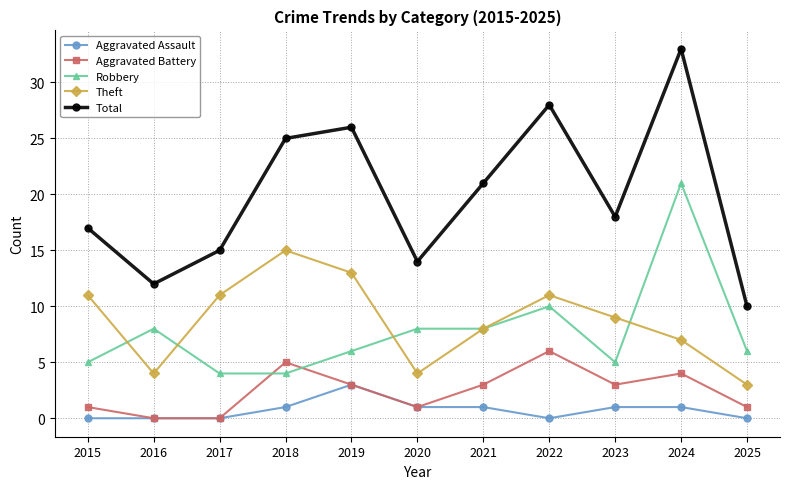

True or false: Total has more than 0 interior local peaks.

True